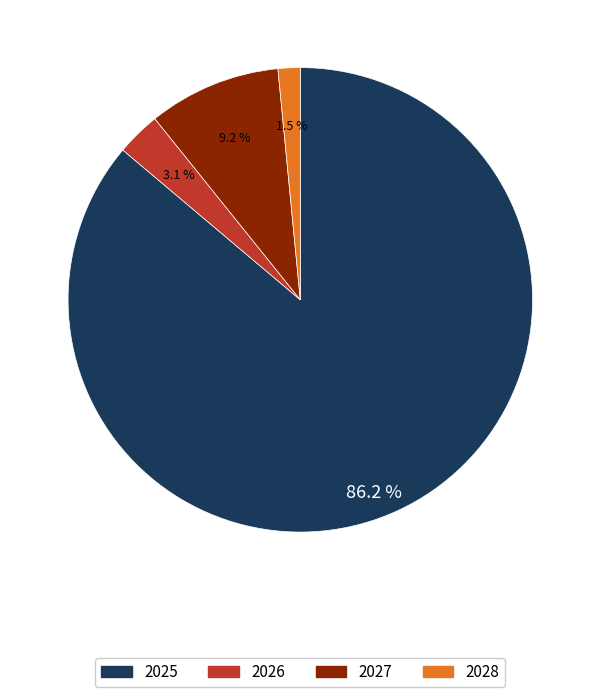

Between 2028 and 2026, which is larger?

2026